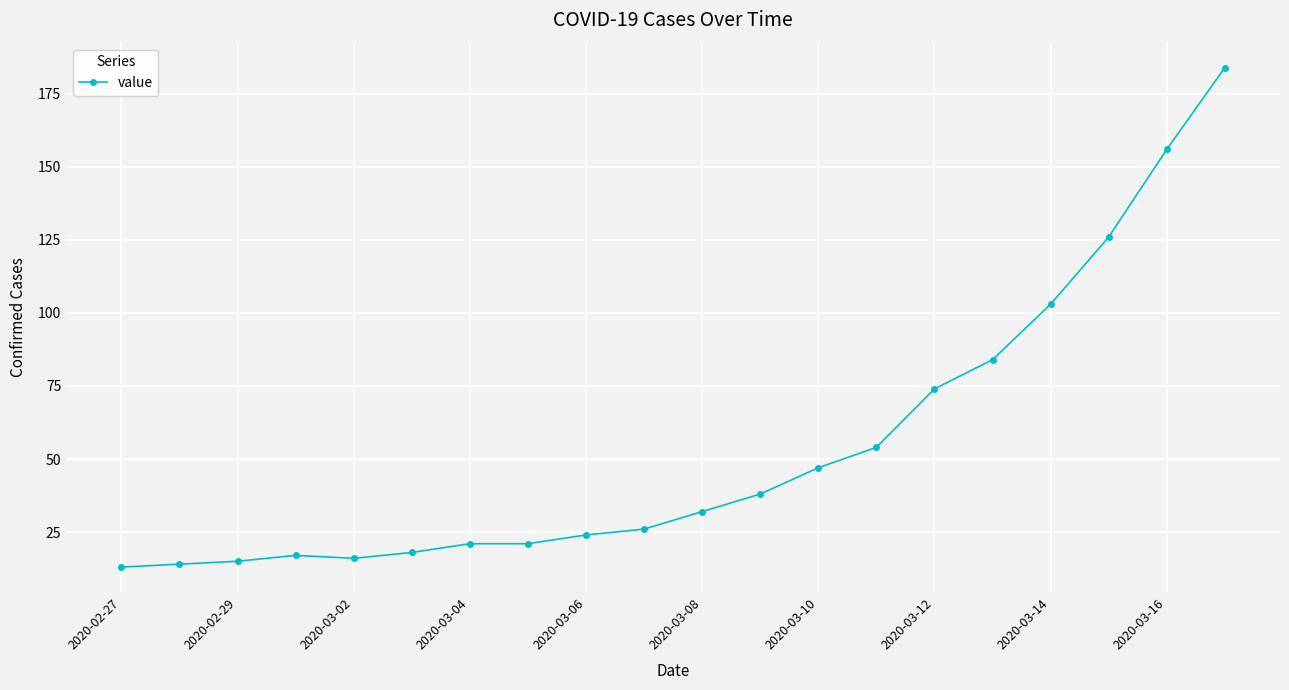

What is the greatest value displayed?

184